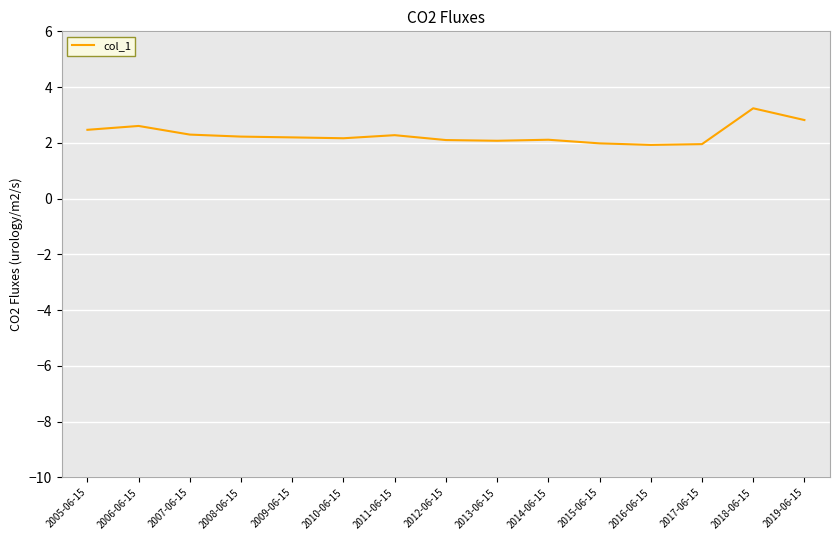

At which category does the chart reach its peak across all series?

2018-06-15